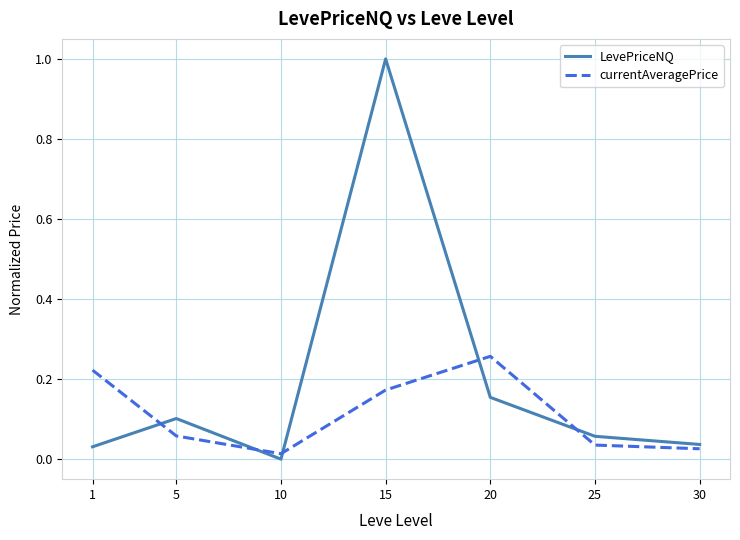

Rank the series by their maximum value, from lowest to highest.

currentAveragePrice, LevePriceNQ